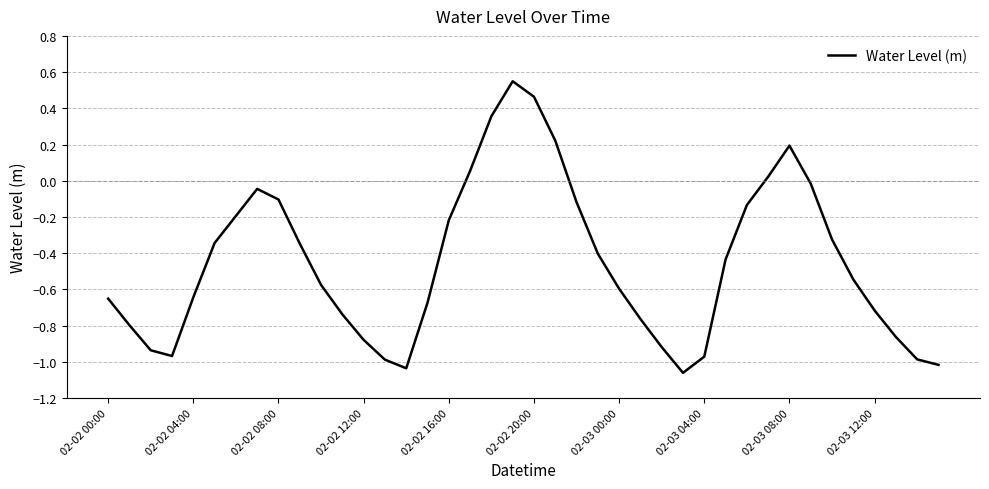

Is this an area chart (filled region under the line)?

No